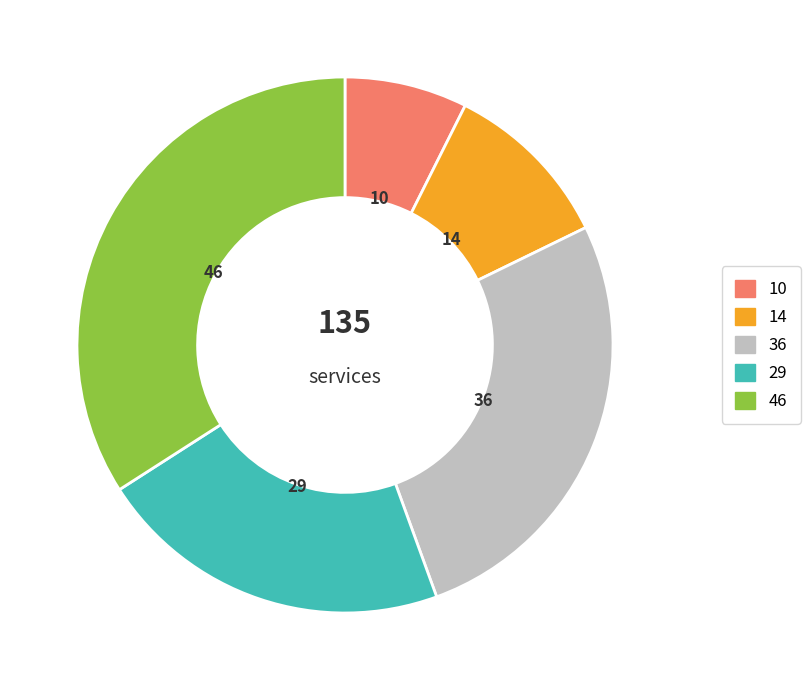

Does any single category account for the majority?

No